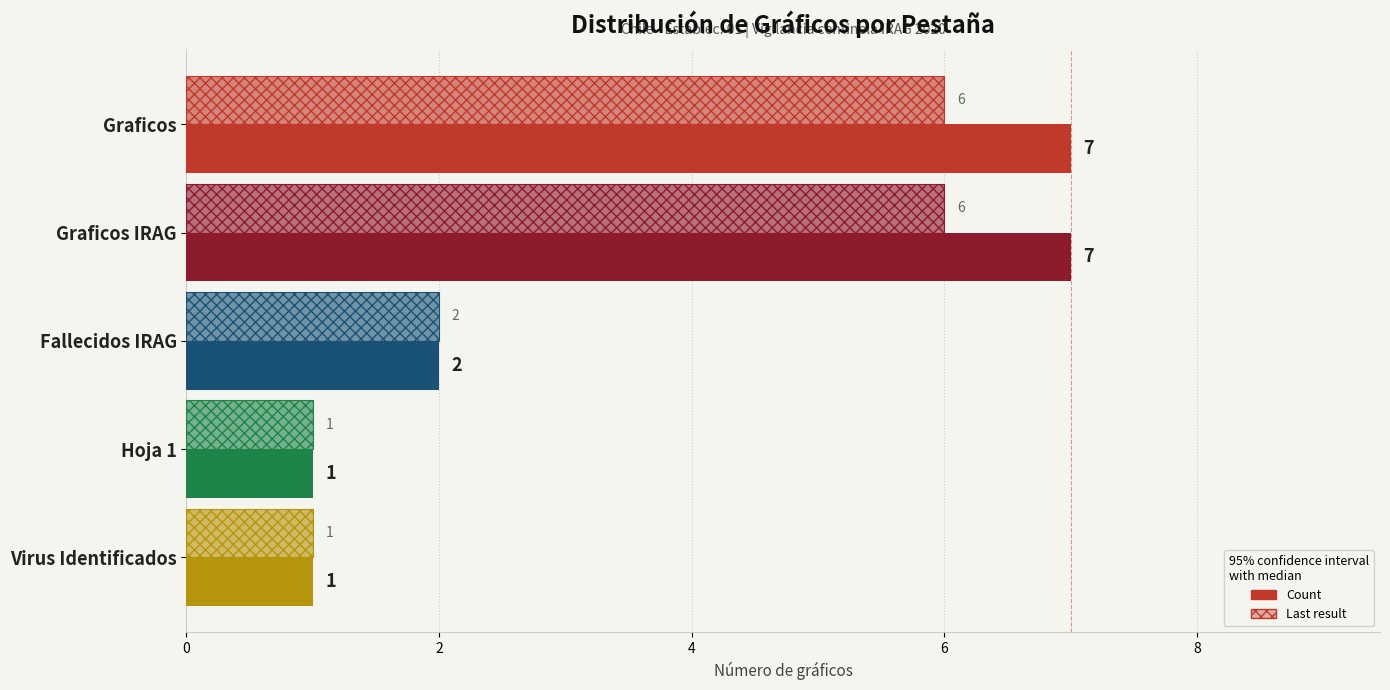

Rank the series by their maximum value, from lowest to highest.

Last result, Count